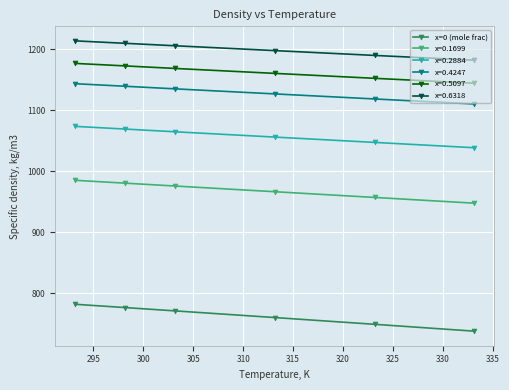

What is the value of the x=0.1699 point at the 4th from the left?

966.3